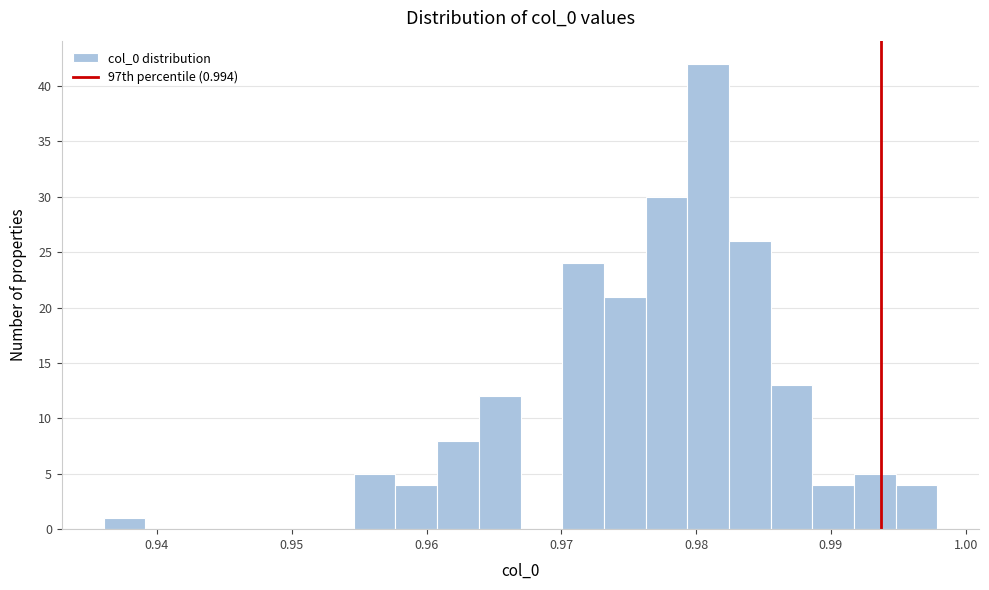

Around what value on the x-axis is the tallest bar? Give the approximate position of its centre, as read against the axis.

0.981